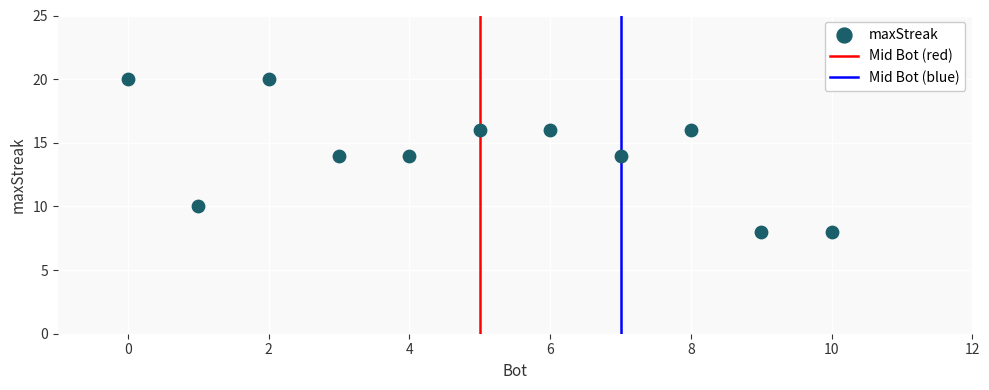

What is the range of X values (max minus min)?

10